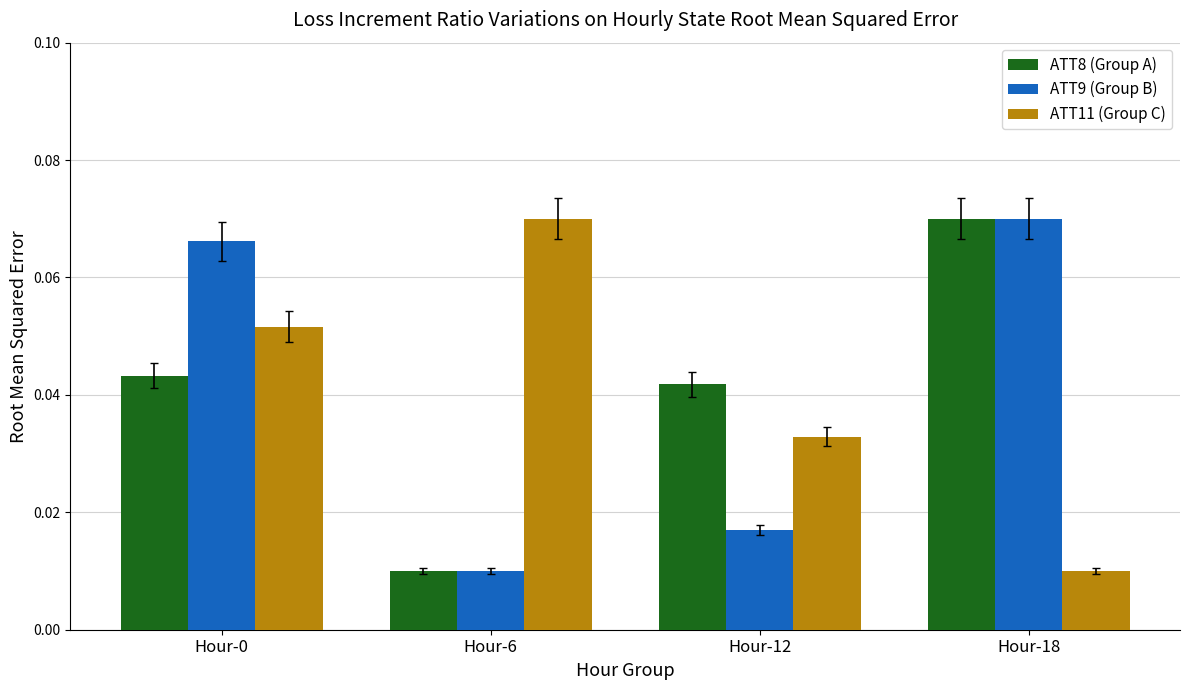

Which series changed the most between Hour-0 and Hour-6?

ATT9 (Group B)